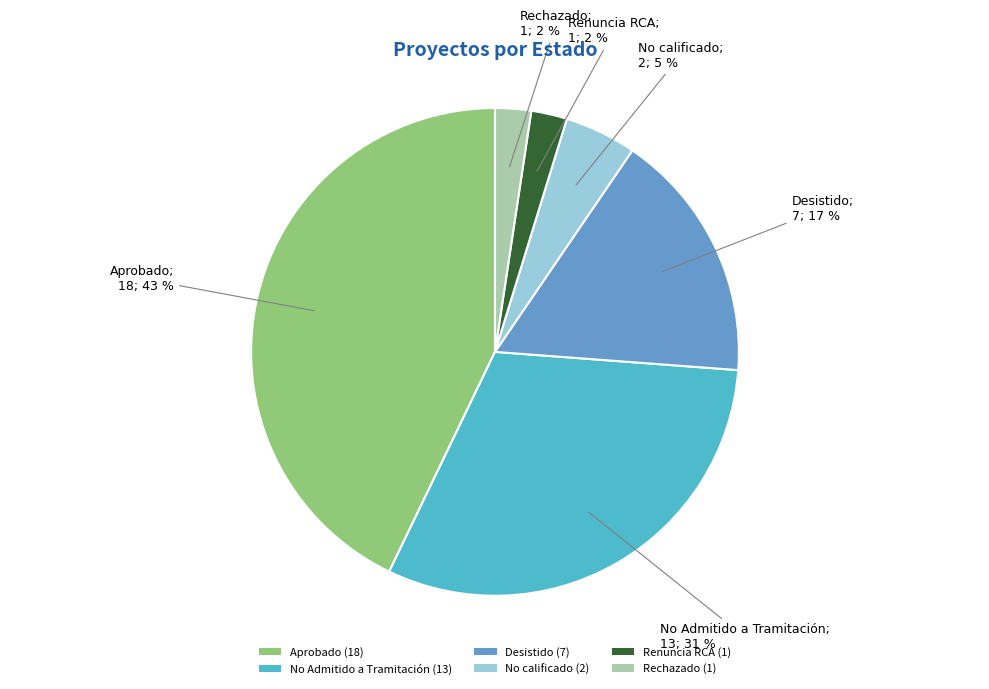

Between No calificado (2) and Desistido (7), which is larger?

Desistido (7)